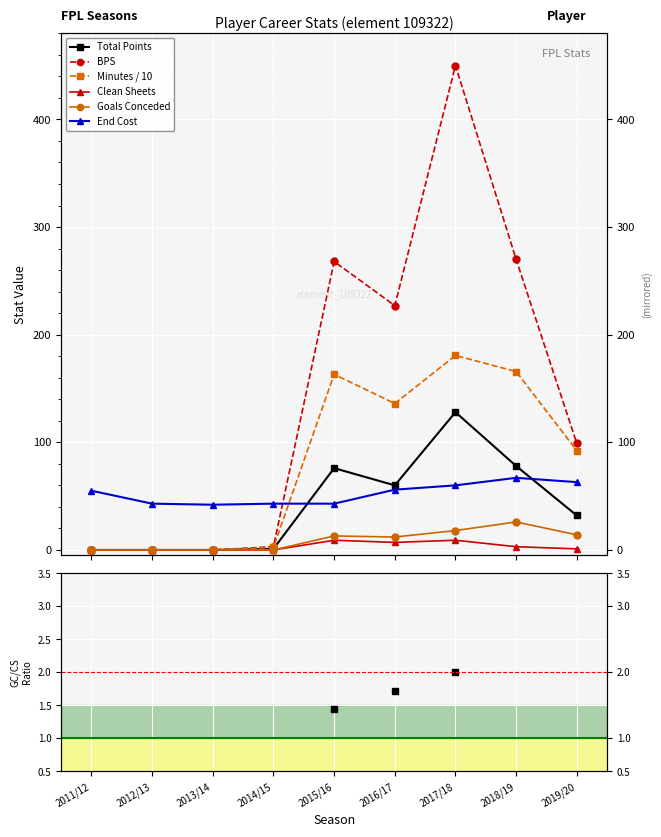

Rank the categories by bps value from lowest to highest.

2011/12, 2012/13, 2013/14, 2014/15, 2019/20, 2016/17, 2015/16, 2018/19, 2017/18